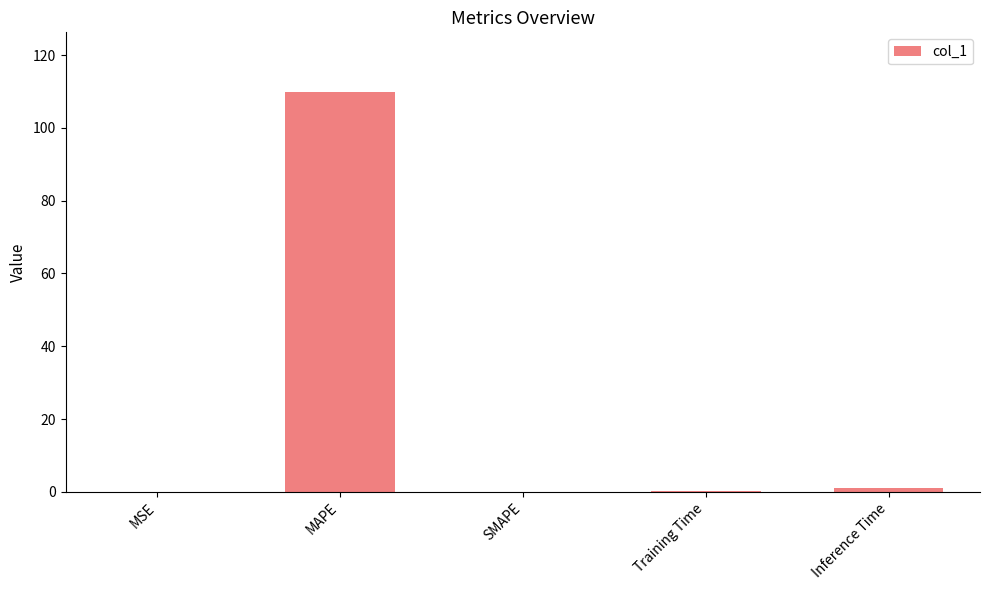

Which category has the highest value across all series?

MAPE